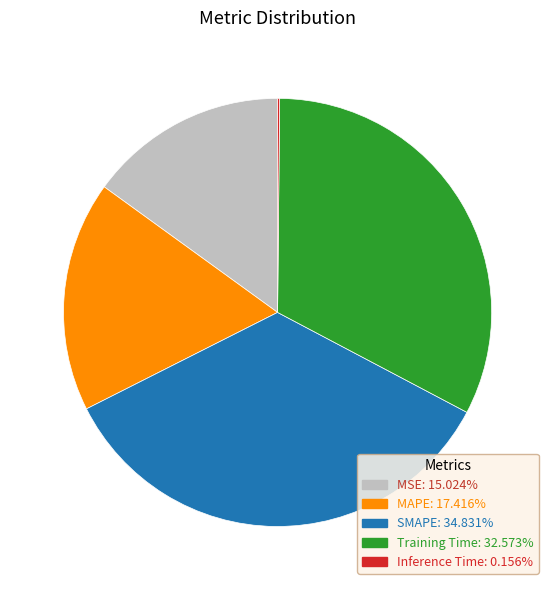

Which category has the biggest portion of the pie?

SMAPE